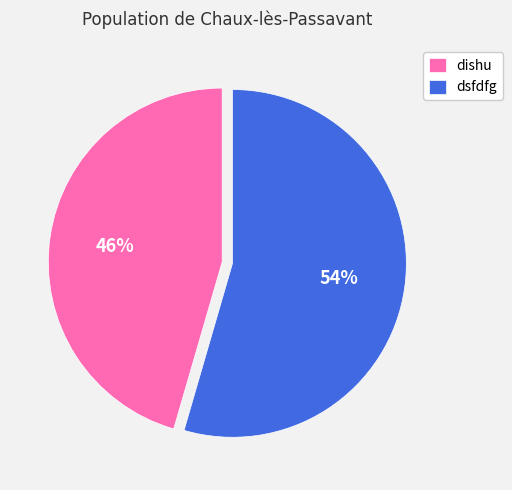

Which slice is the smallest?

dishu